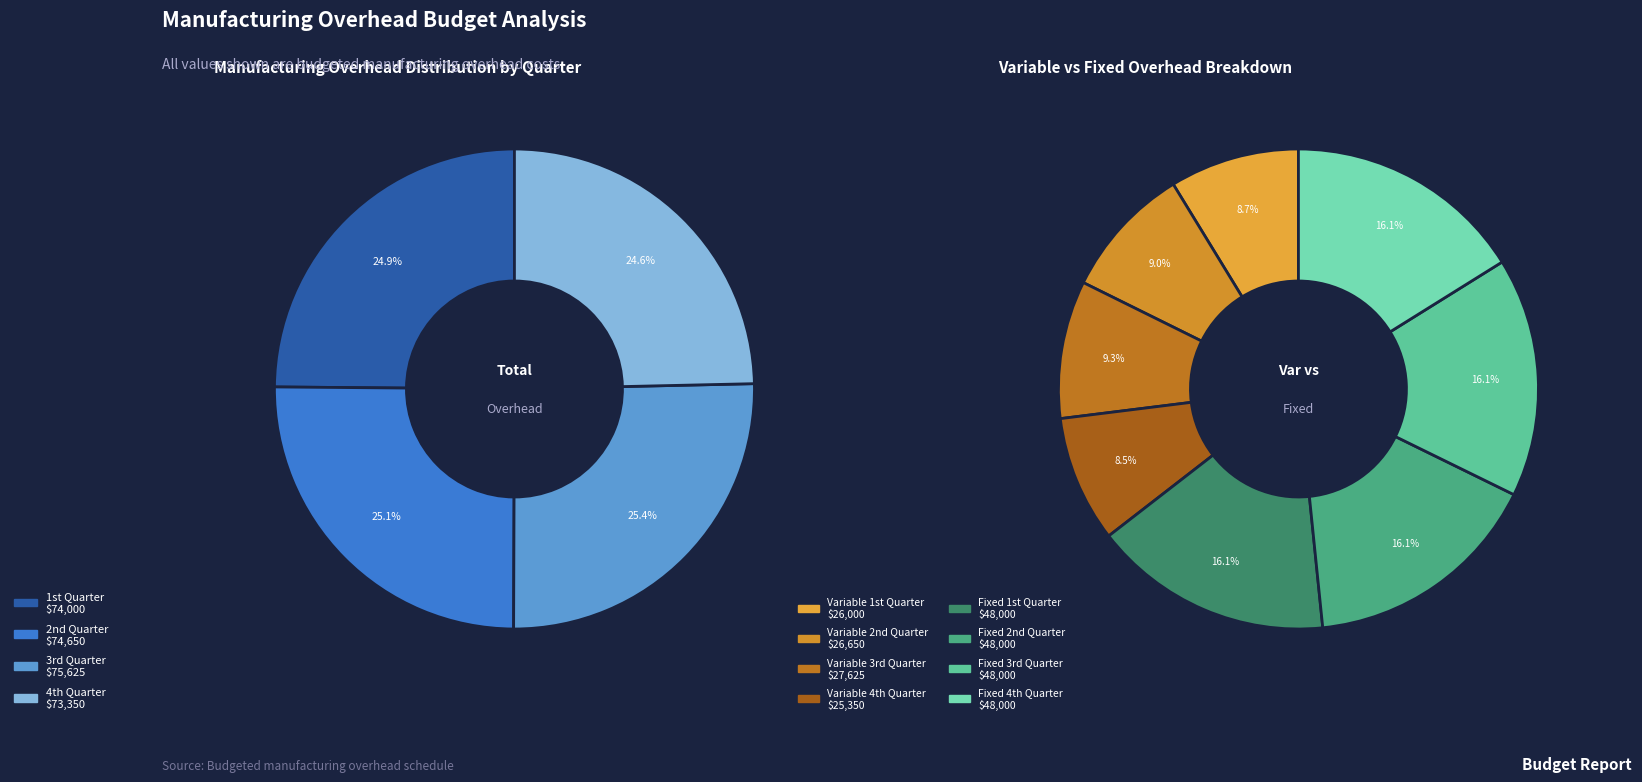

Which series has the widest spread of values?

Variable Manufacturing Overhead